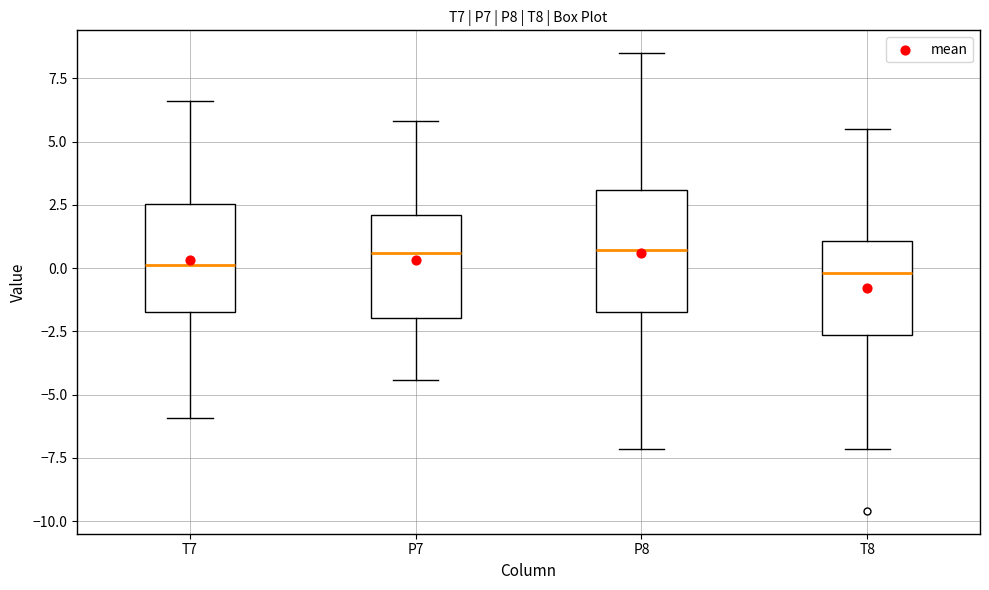

Comparing the boxes themselves (not the whiskers), which one is the tallest?

P8